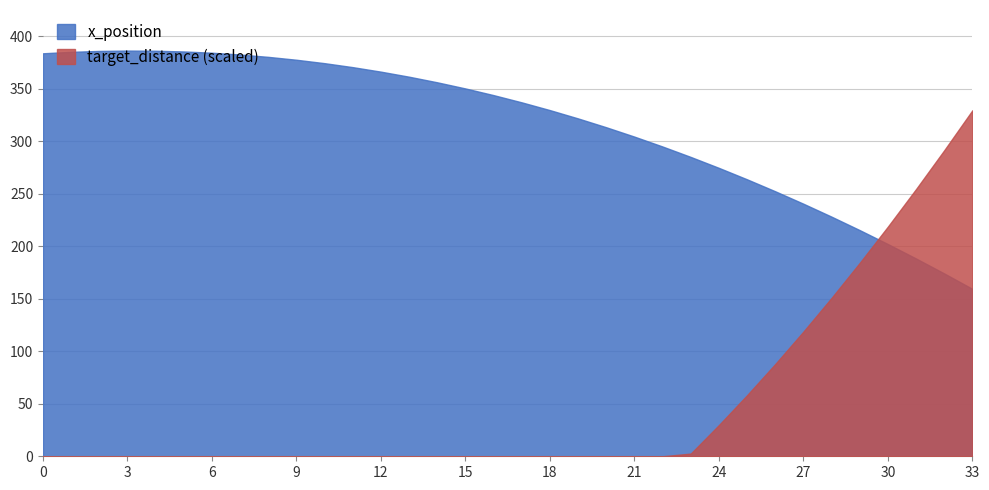

Which category has the highest value in the target_distance series?

33